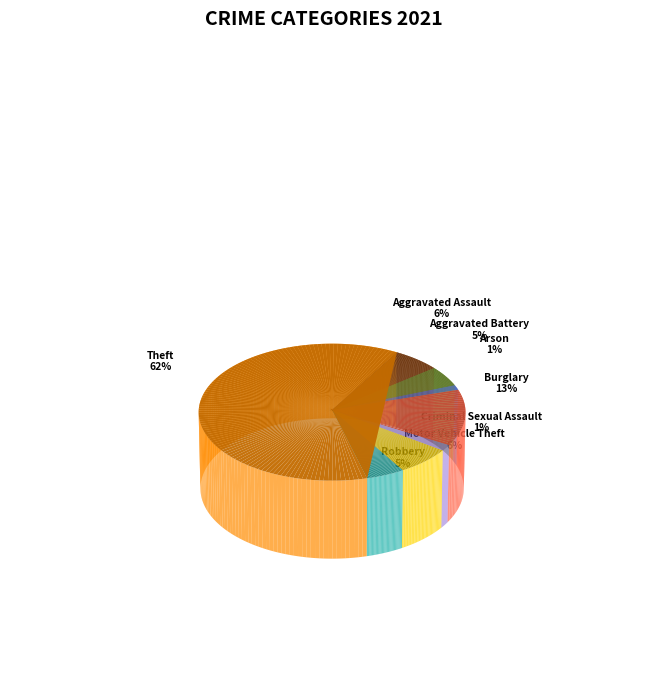

Is the sum of Aggravated Battery and Burglary greater than half?

No